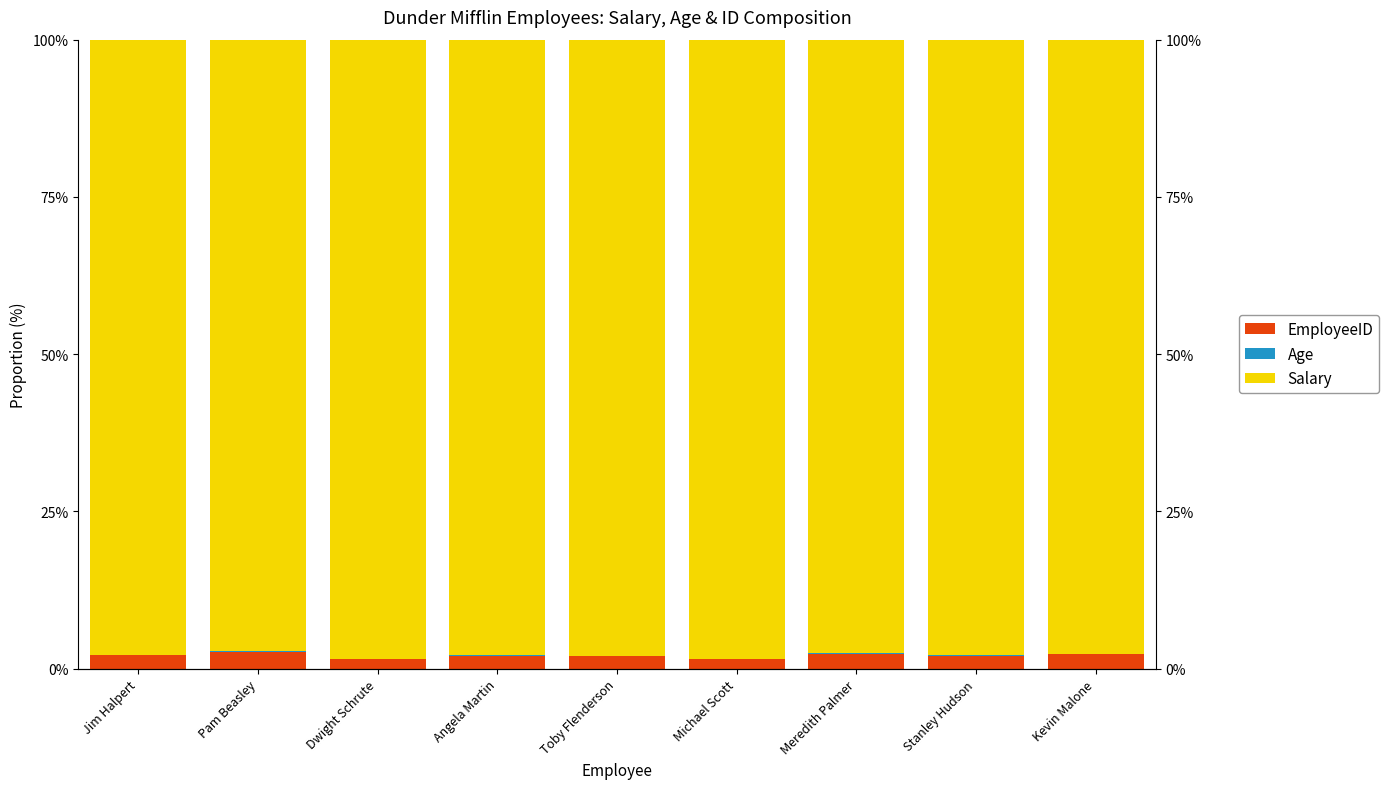

What position from the left is Kevin Malone?

9